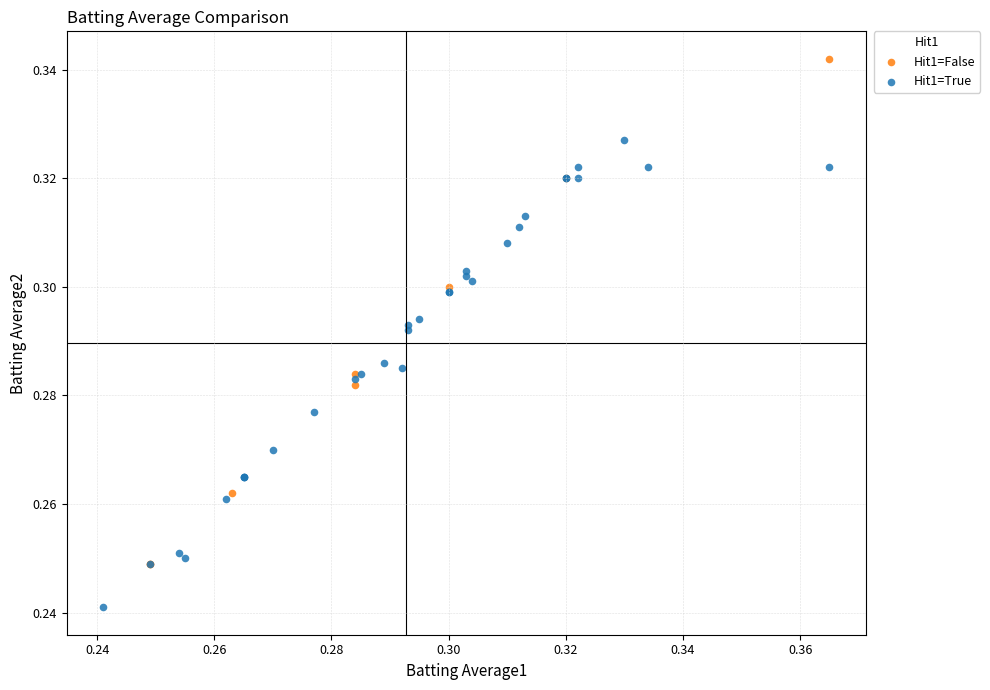

Which series contains the highest Y value?

Hit1=False